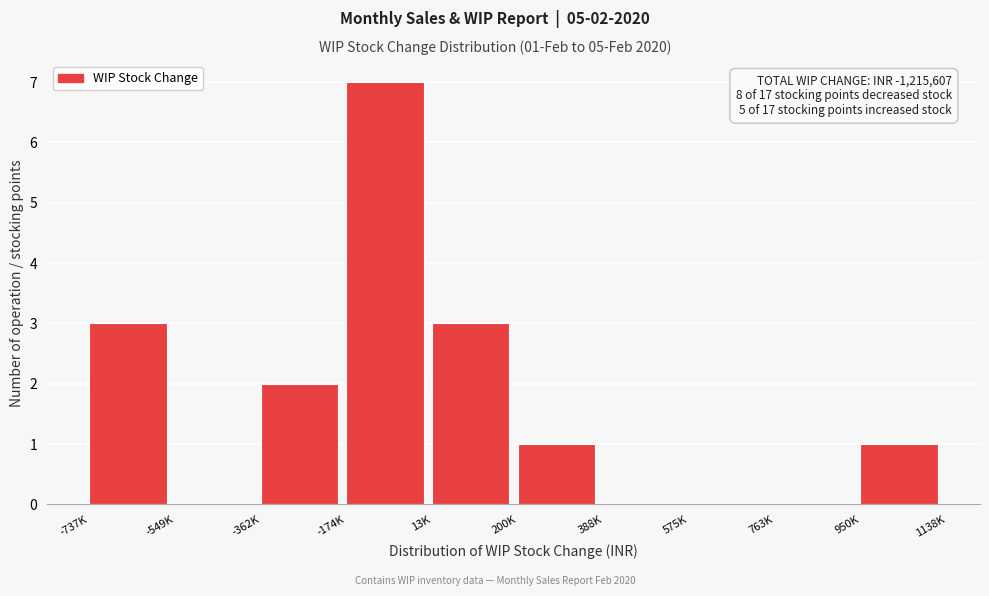

Reading right to left, extract all data points from this chart.

950K=1	763K=0	575K=0	388K=0	200K=1	13K=3	-174K=7	-362K=2	-549K=0	-737K=3